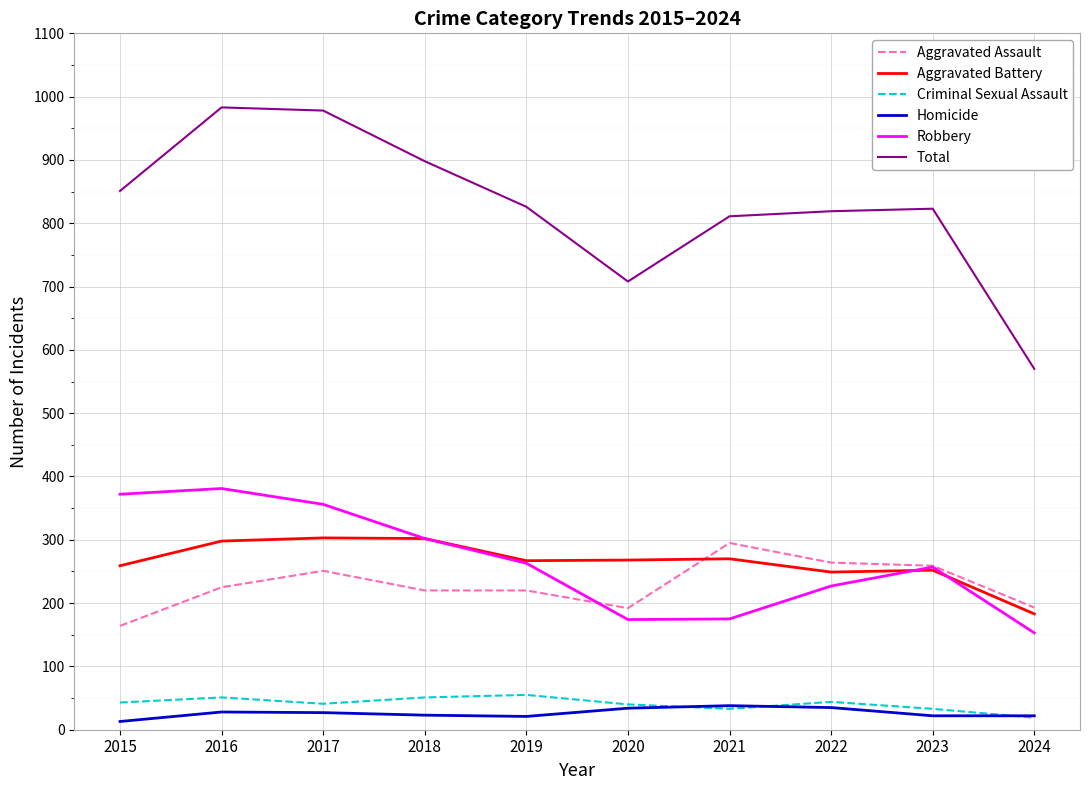

The Robbery series shows 227 at 2022. True or false?

True